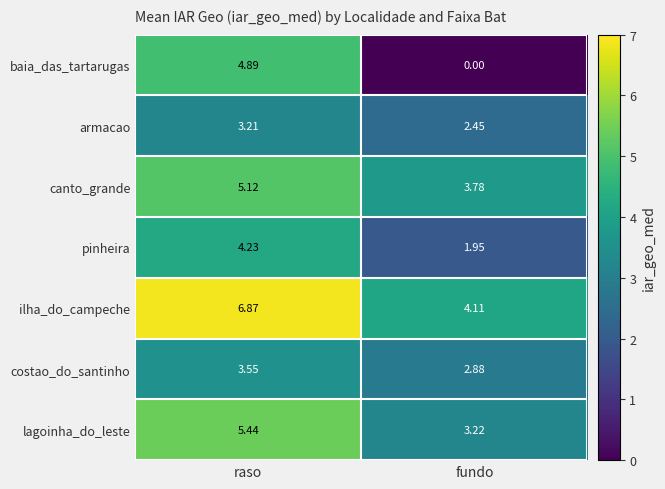

How many values in the pinheira series are below 4?

1